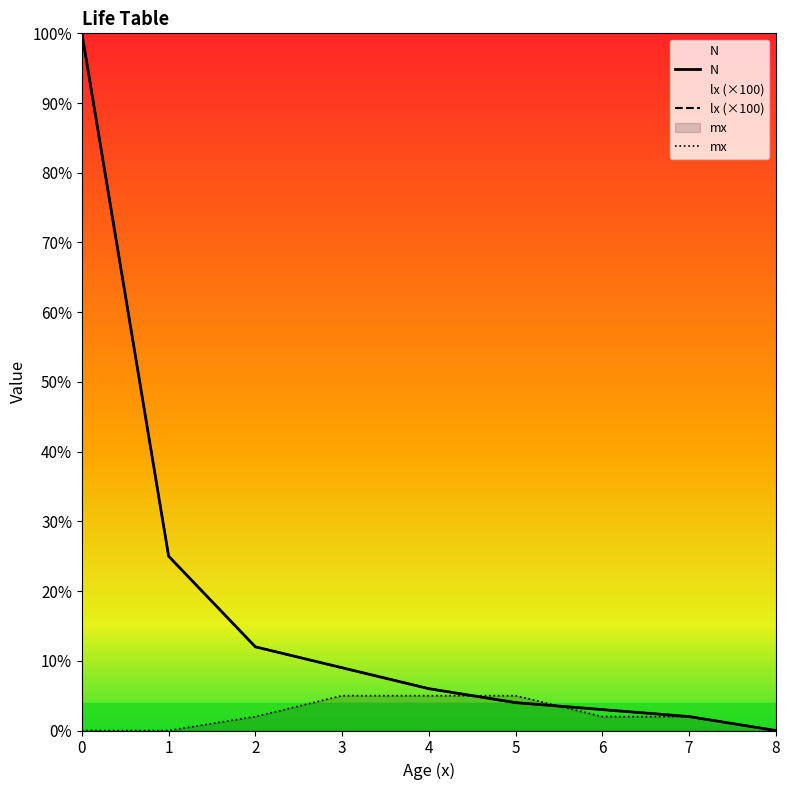

How many positive values does the mx series have?

6